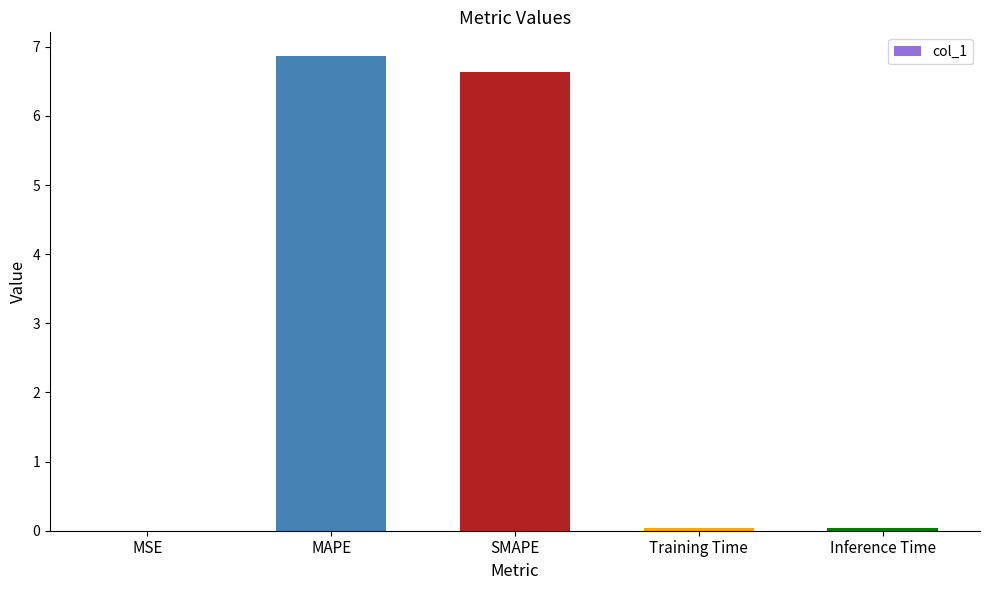

What is the sum of all values?

13.6